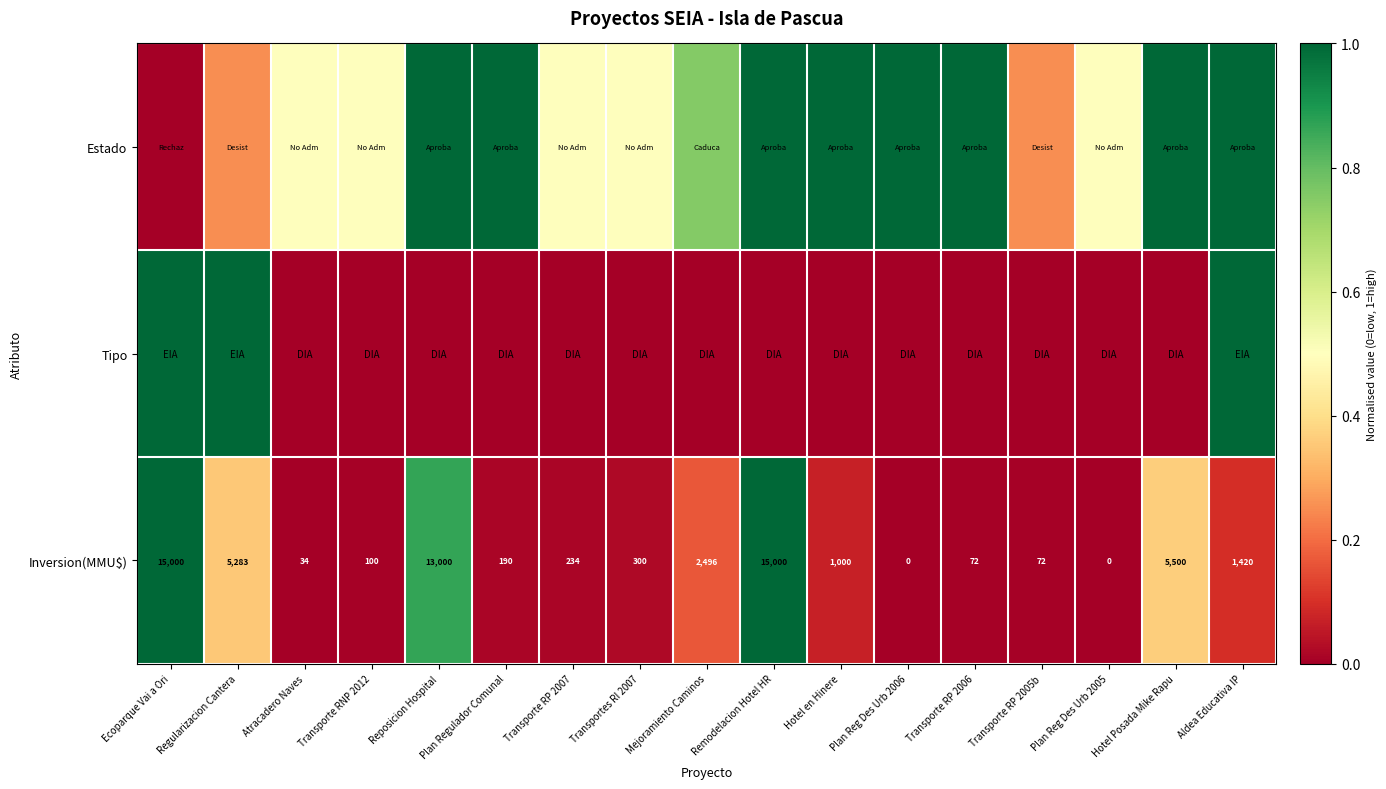

What is the difference between the highest and lowest values at Hotel en Hinere?

1.0